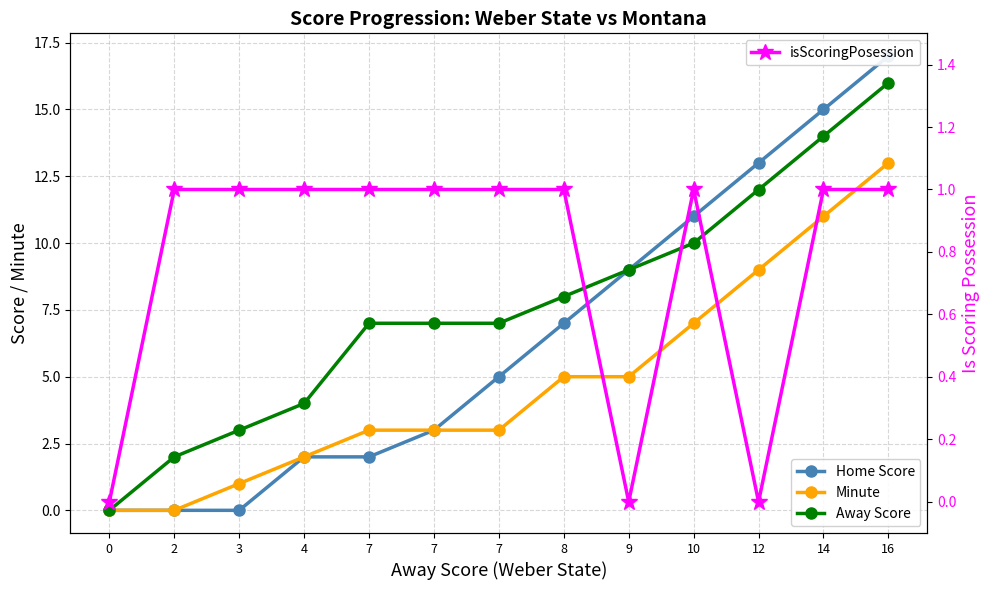

Which series has the largest range (max minus min)?

Home Score